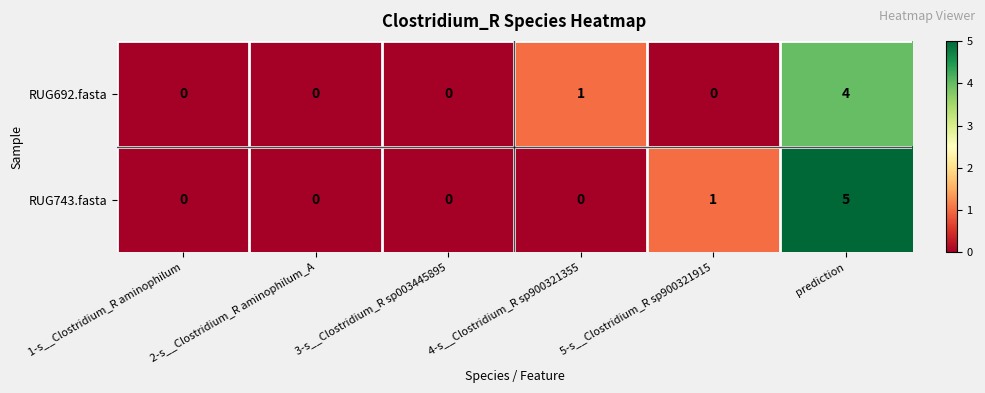

At how many categories does at least one series exceed 2?

1